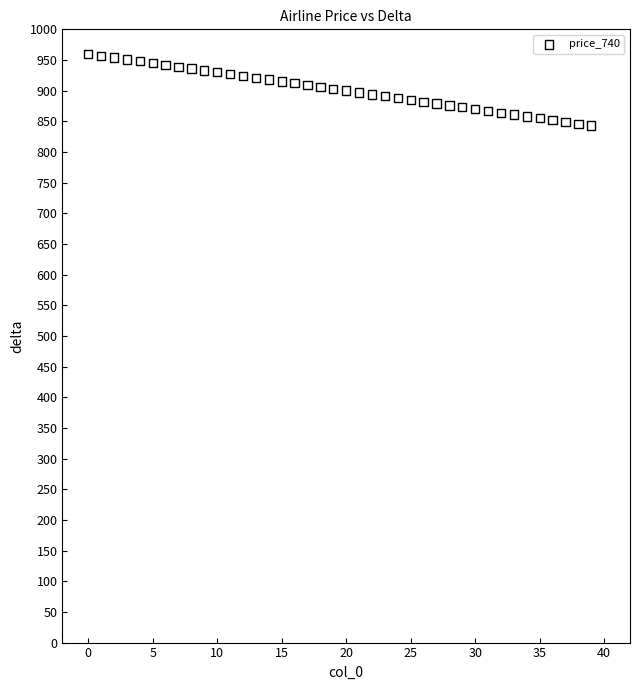

What is the range of Y values (max minus min)?

117